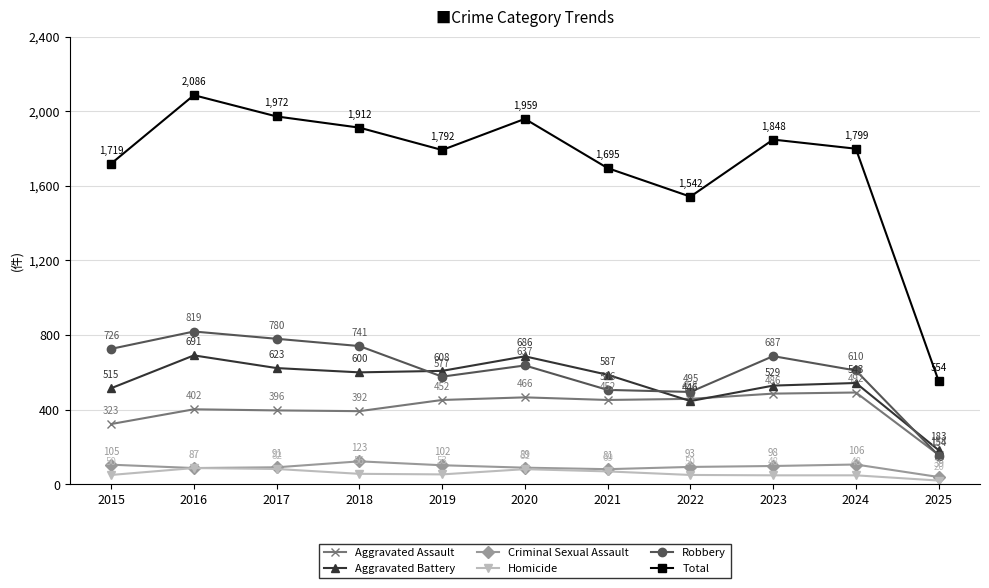

How many series are shown in this chart?

6